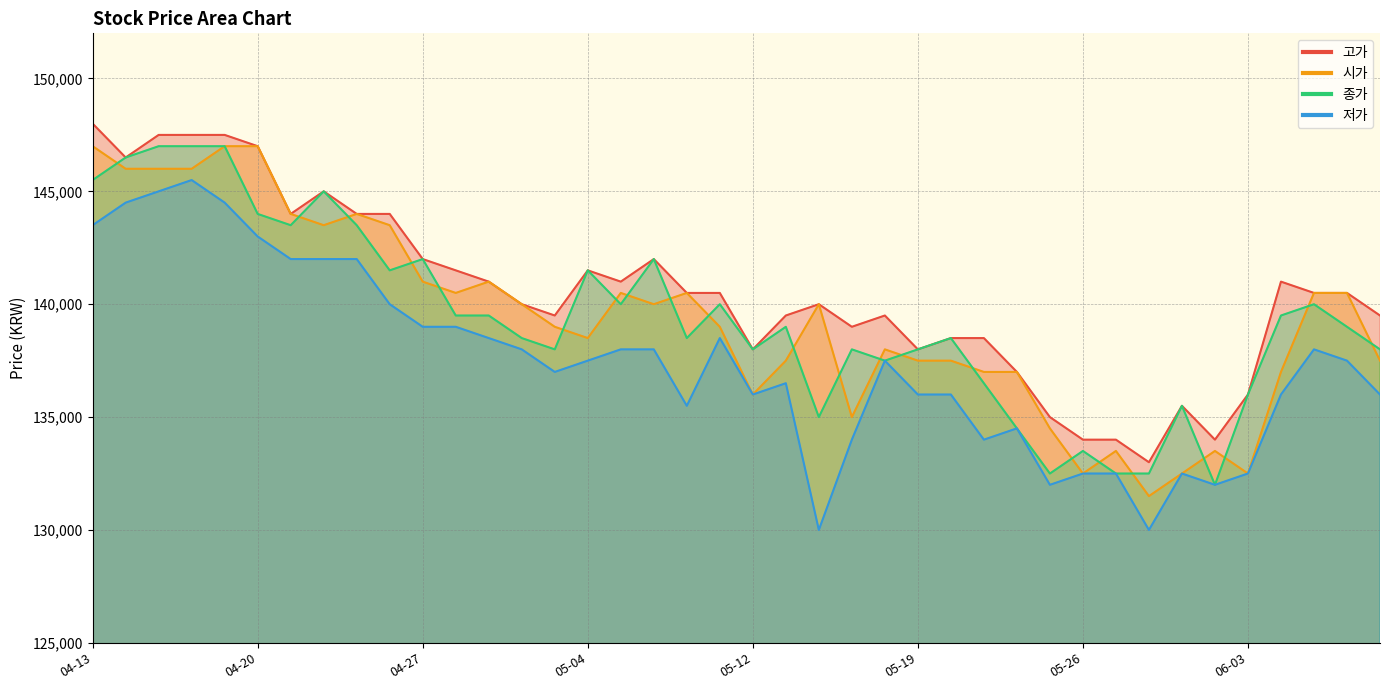

What are all the series names shown in the legend?

고가, 종가, 저가, 시가